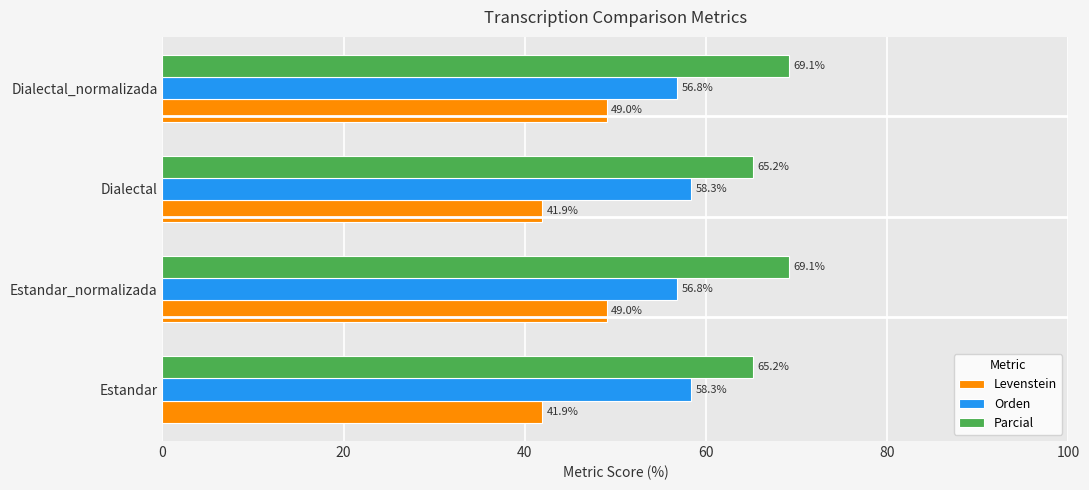

What is the highest value of the Levenstein series?

49.0